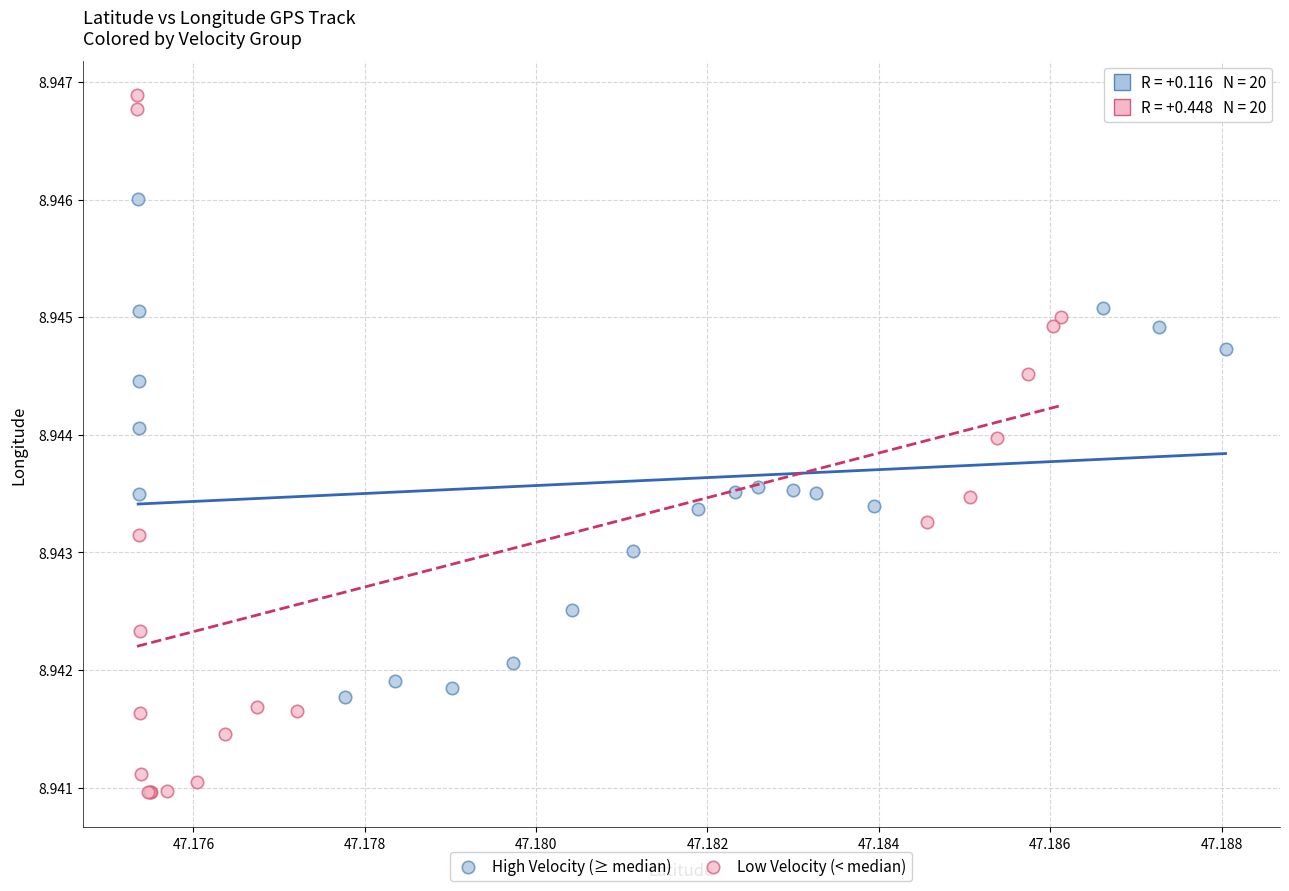

What are all the series names shown in the legend?

High Velocity (≥ median), Low Velocity (< median)